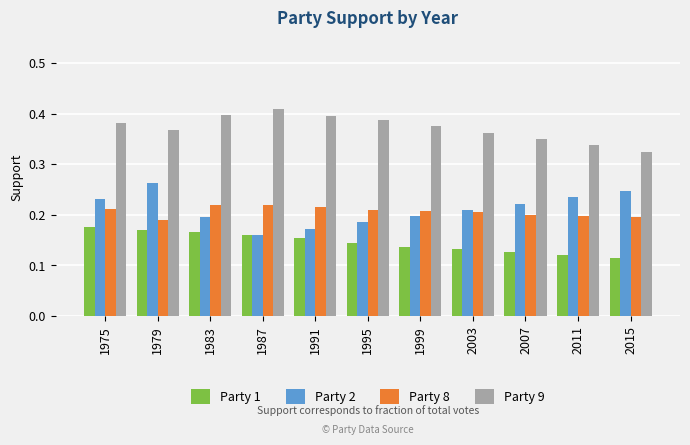

Which category has the lowest value in the Party 9 series?

2015